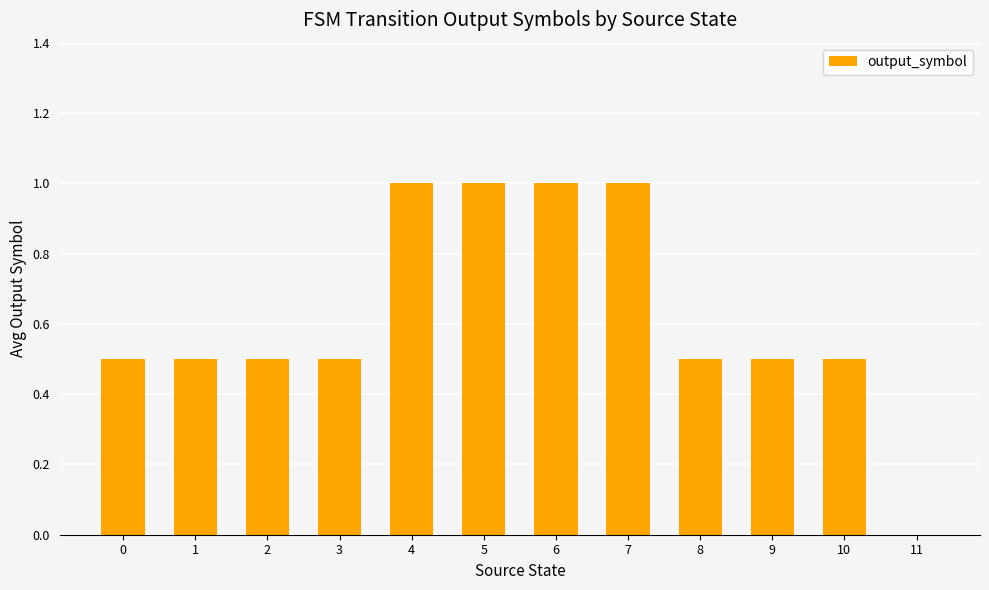

What is the change in value from 5 to 10?

-0.5